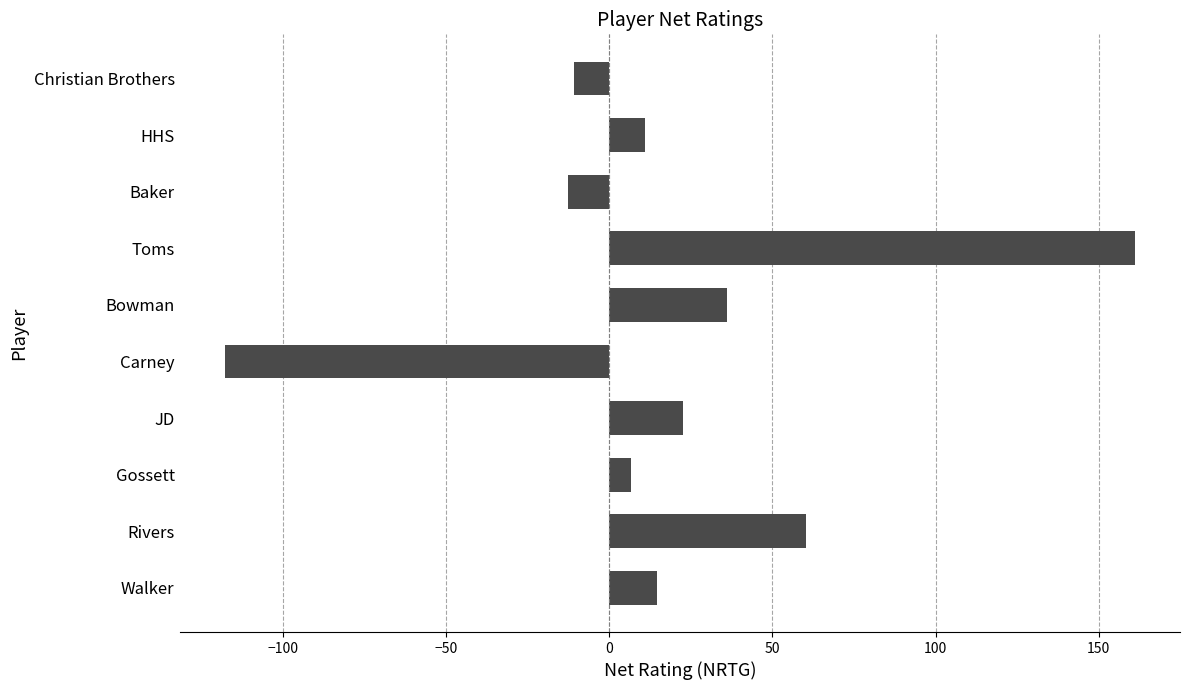

What is the sum of all values?

170.7